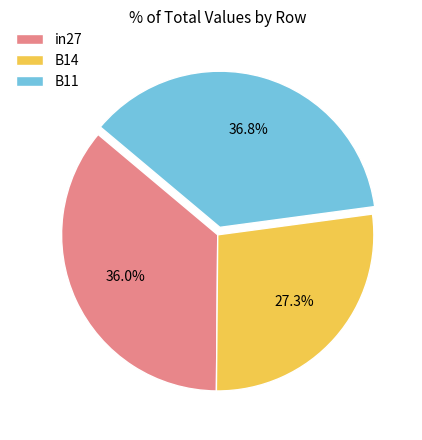

Between in27 and B14, which is larger?

in27